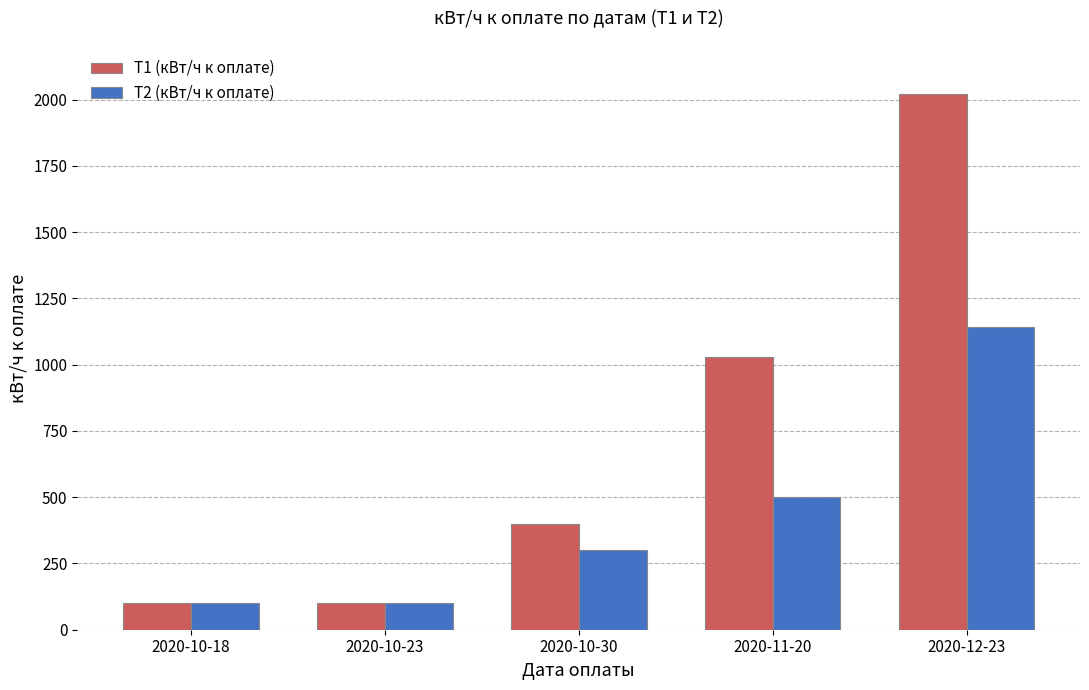

True or false: T2 (кВт/ч к оплате) has a value of 26 at 2020-10-23.

False